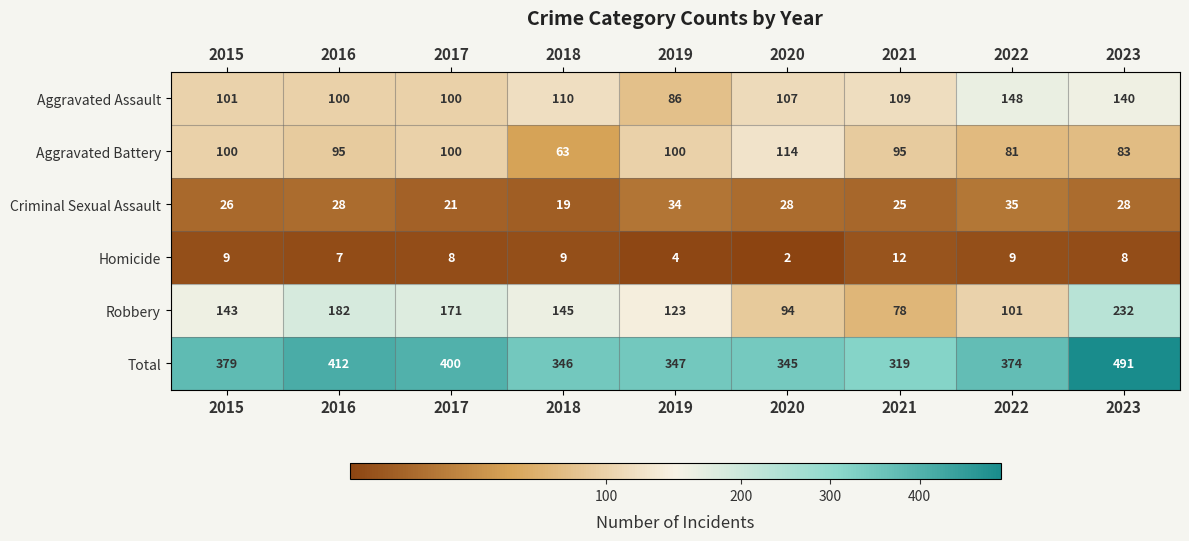

What is the average value of the Aggravated Battery series?

92